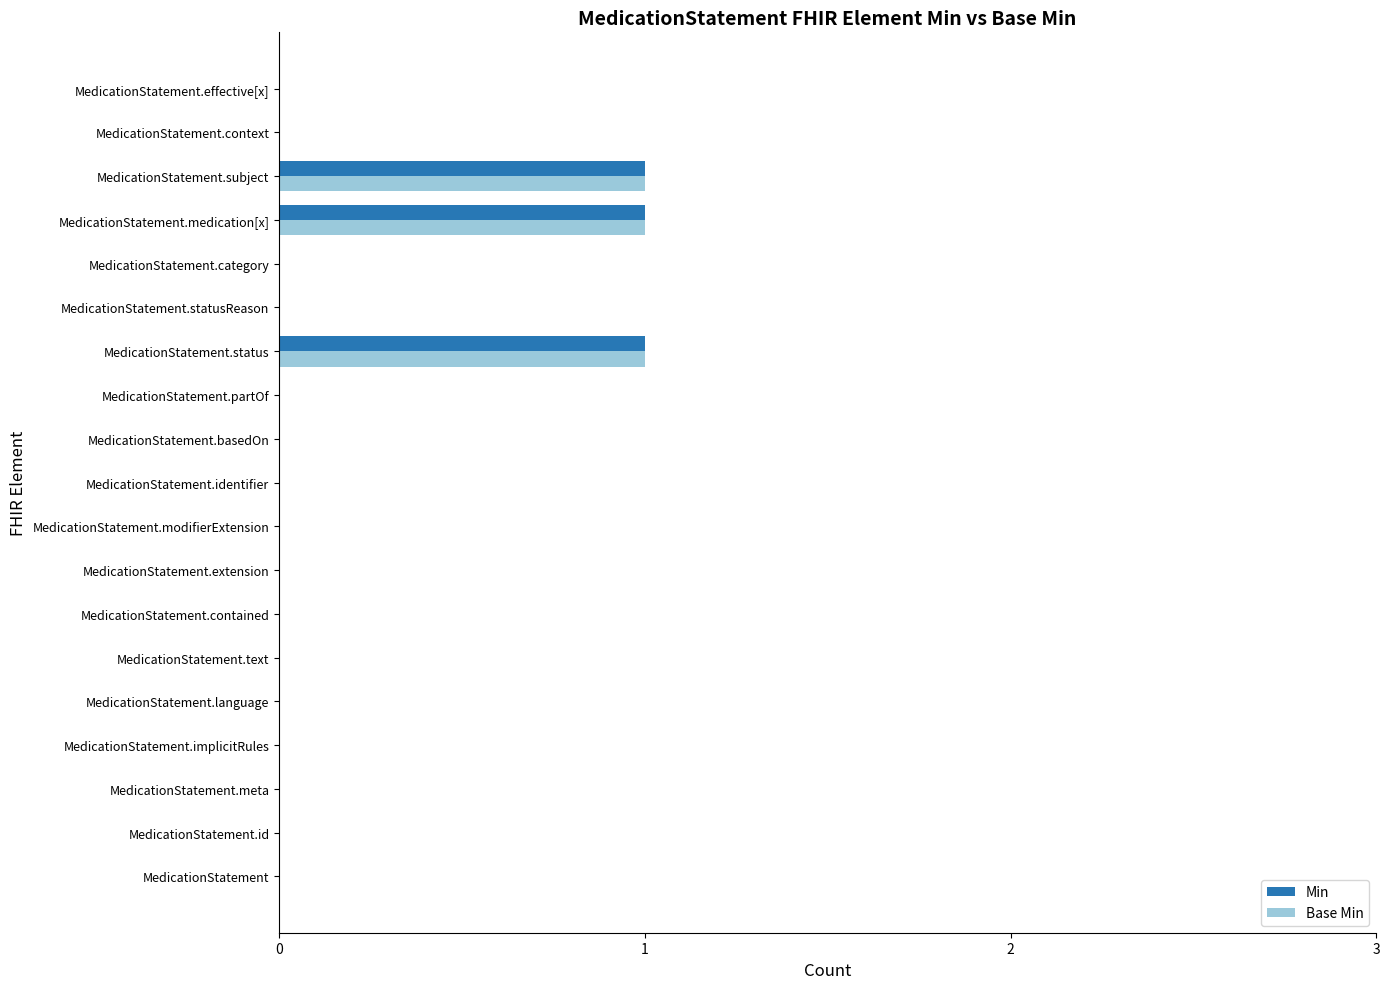

Is the value of Base Min at MedicationStatement.extension greater than the value of Min at MedicationStatement.subject?

No